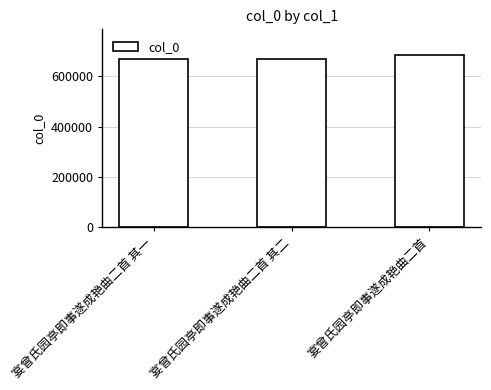

What position from the left is 宴曾氏园亭即事遂成艳曲二首?

3